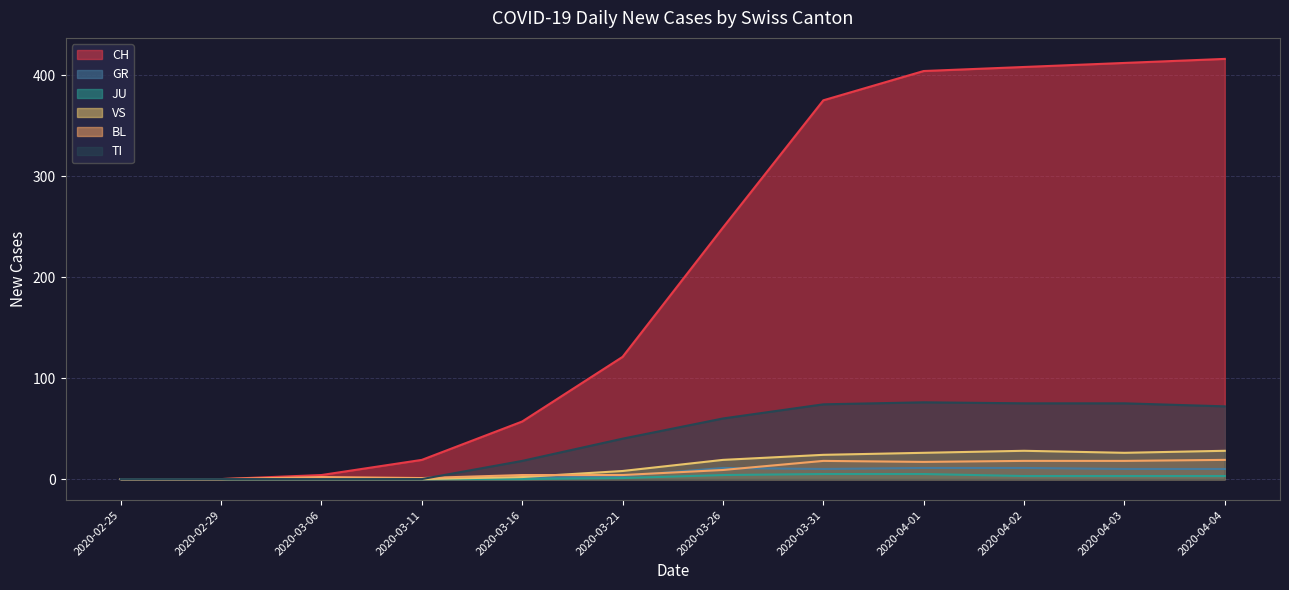

True or false: JU and CH intersect in this chart.

False